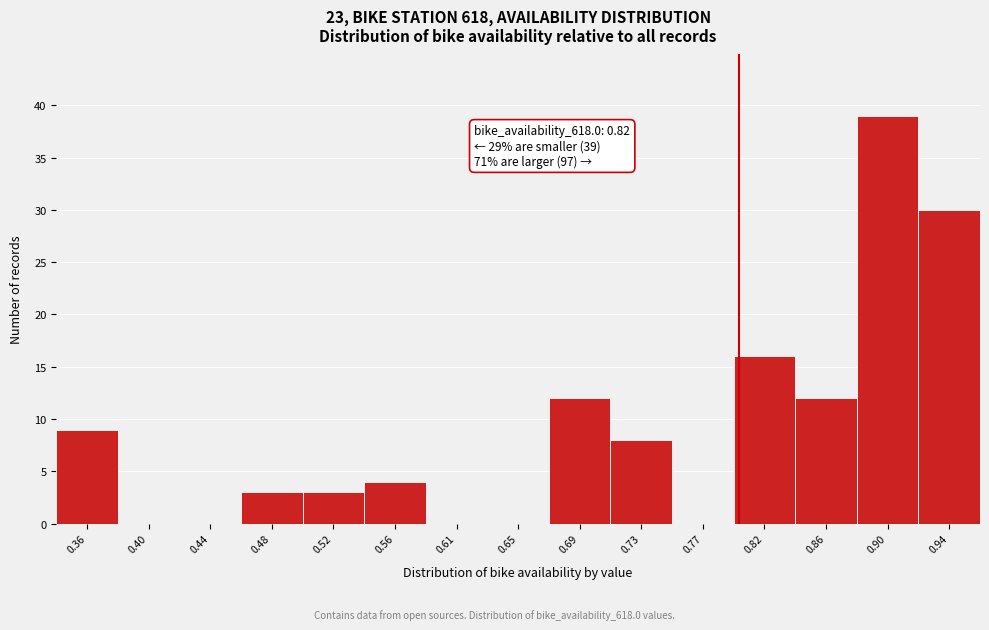

Reading left to right, transcribe all the data shown in this chart.

0.36=9	0.40=0	0.44=0	0.48=3	0.52=3	0.56=4	0.61=0	0.65=0	0.69=12	0.73=8	0.77=0	0.82=16	0.86=12	0.90=39	0.94=30